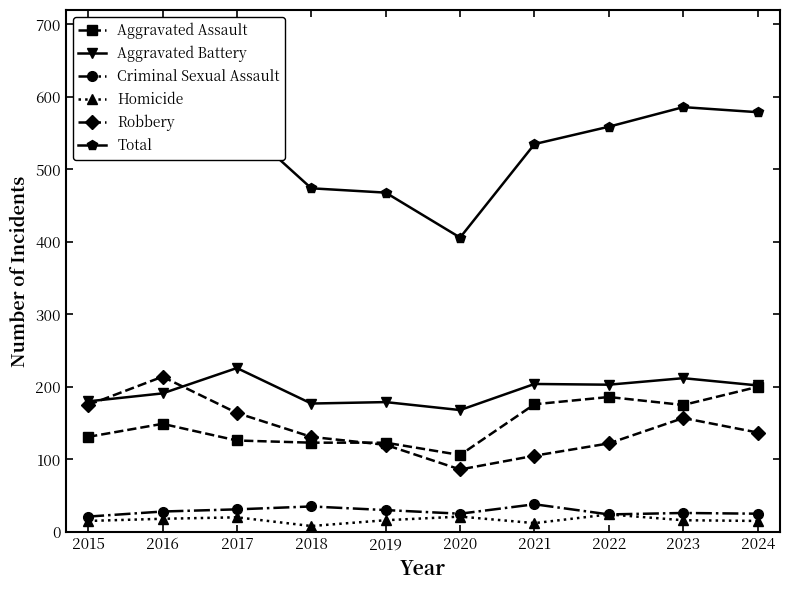

What is the difference between the Aggravated Battery values at 2020 and 2024?

34